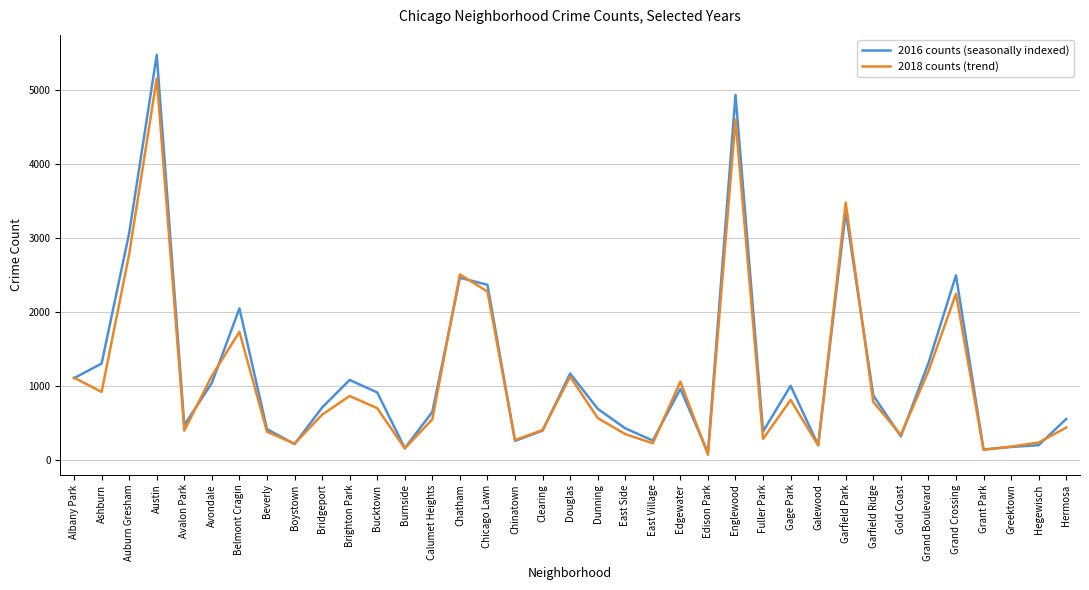

Which series changed the most between Belmont Cragin and Burnside?

2016 counts (seasonally indexed)